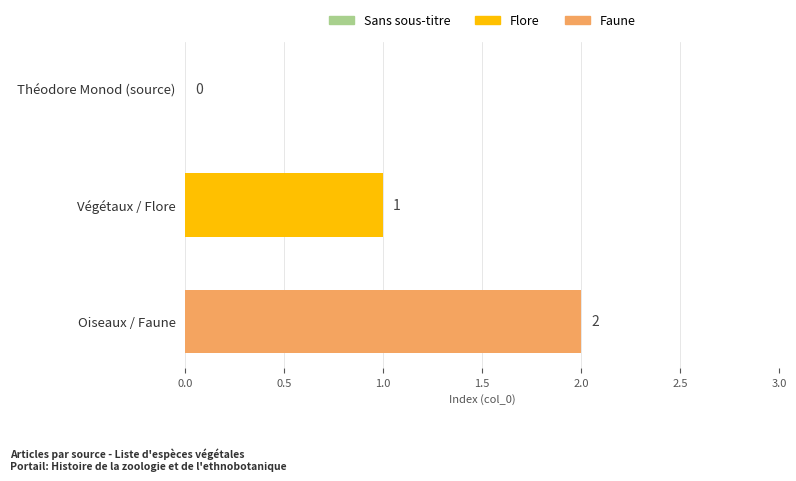

What is the sum of all values?

3